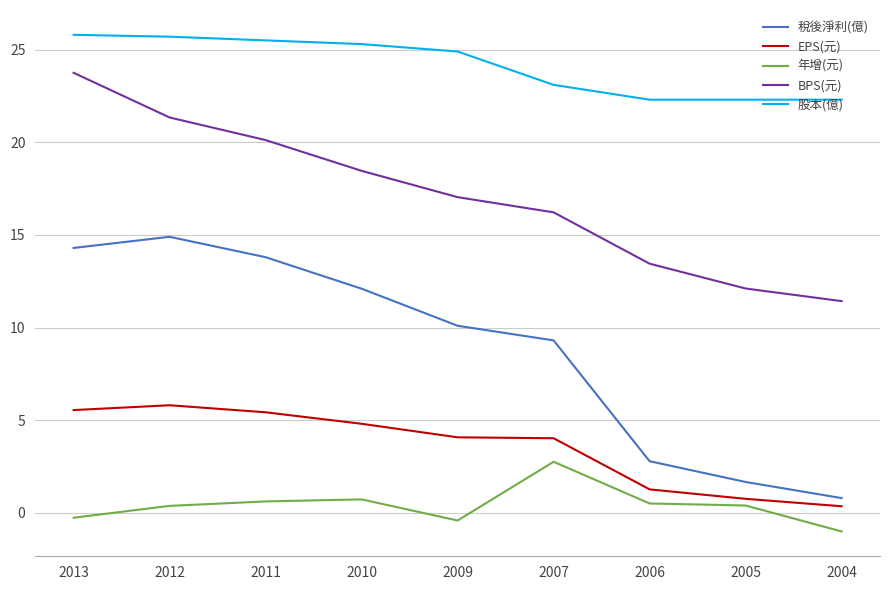

Which series has the largest total across all categories?

股本(億)